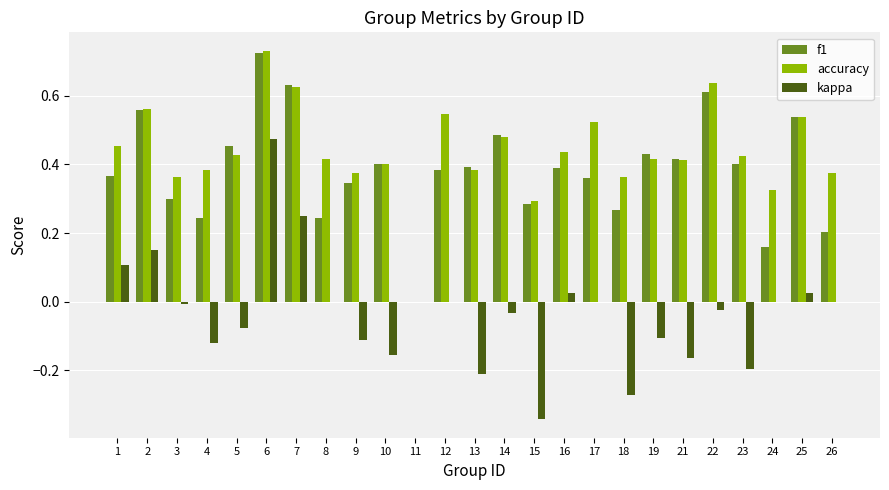

Count the number of categories in the chart.

25